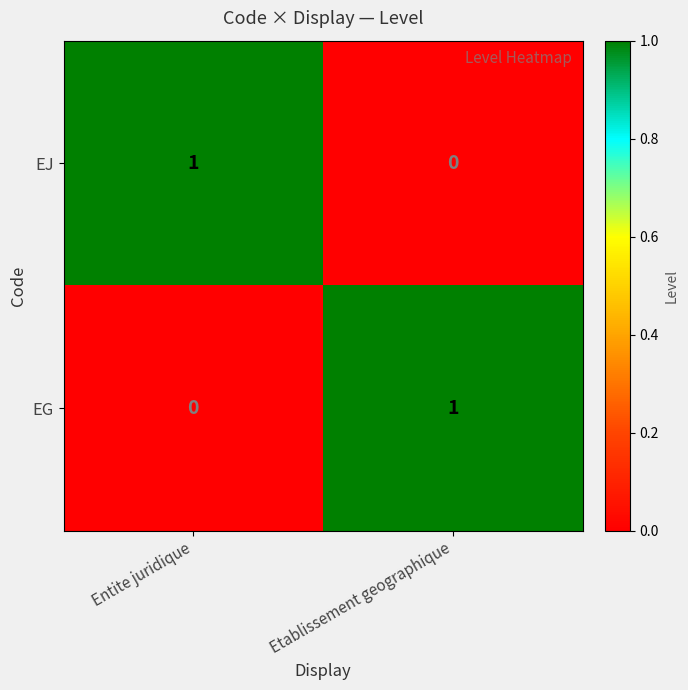

Reading left to right, list all the values displayed in this chart.

EJ: Entite juridique=1	Etablissement geographique=0
EG: Entite juridique=0	Etablissement geographique=1